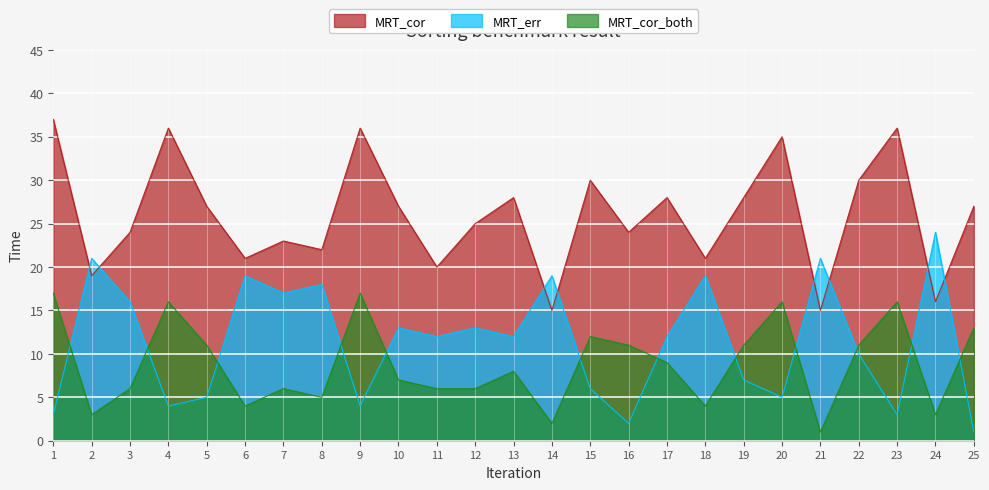

How many data points in MRT_err are less than 12?

11